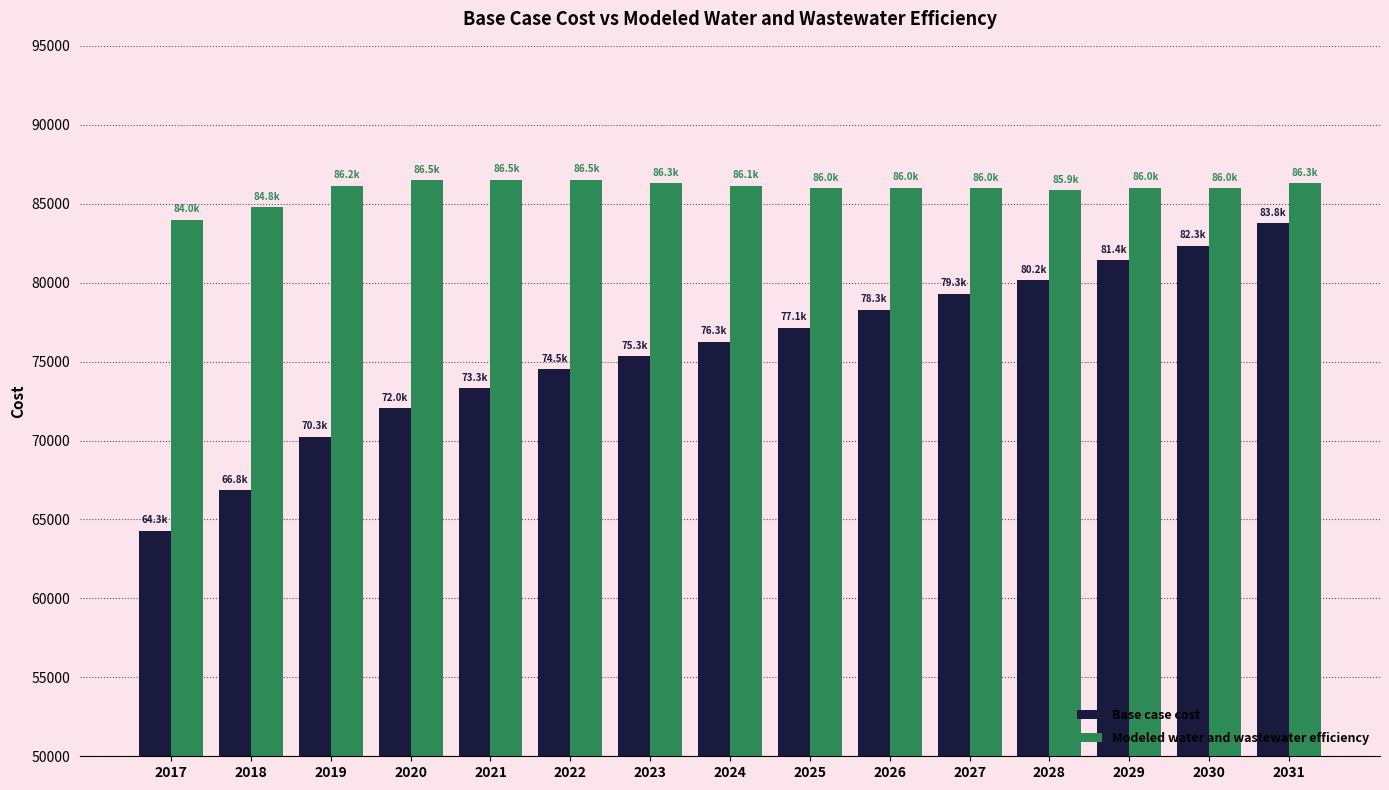

What is the spread (max minus min) of values at 2020?

14449.5